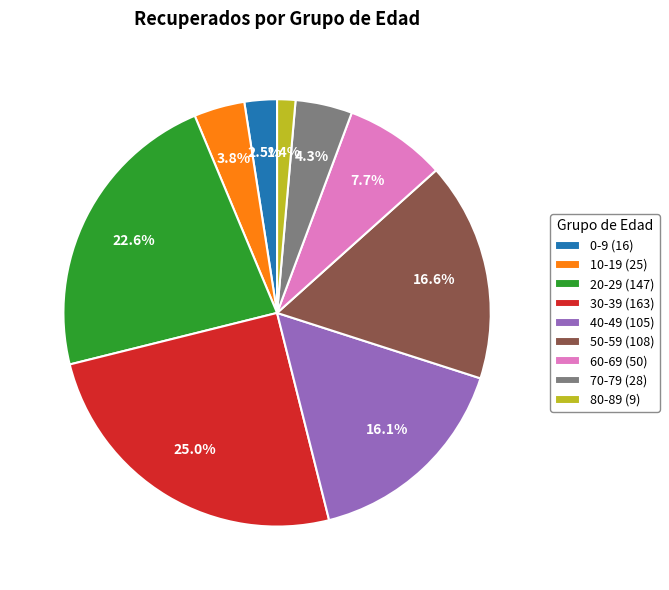

To the nearest percent, what is the average slice percentage?

11%